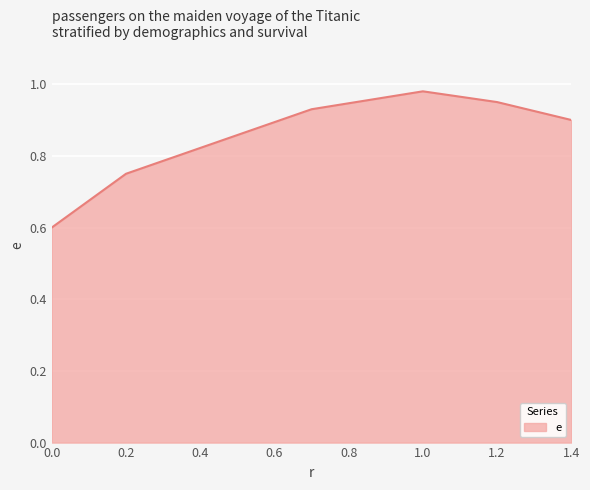

What is the difference between the maximum and minimum values?

0.4